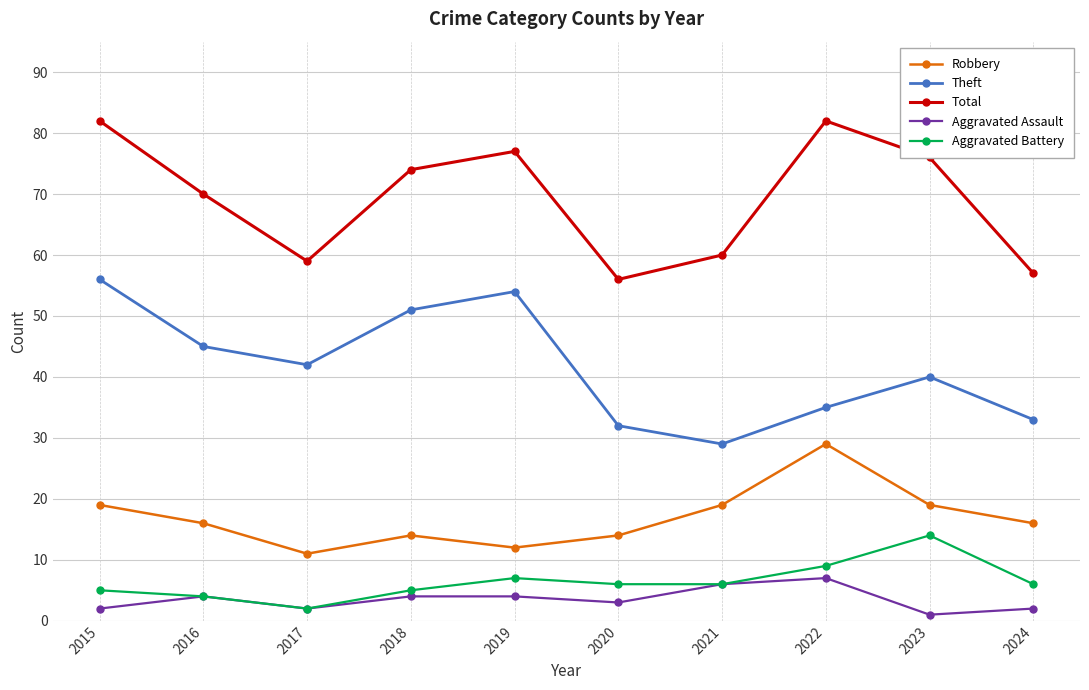

What are all the series names shown in the legend?

Robbery, Theft, Total, Aggravated Assault, Aggravated Battery